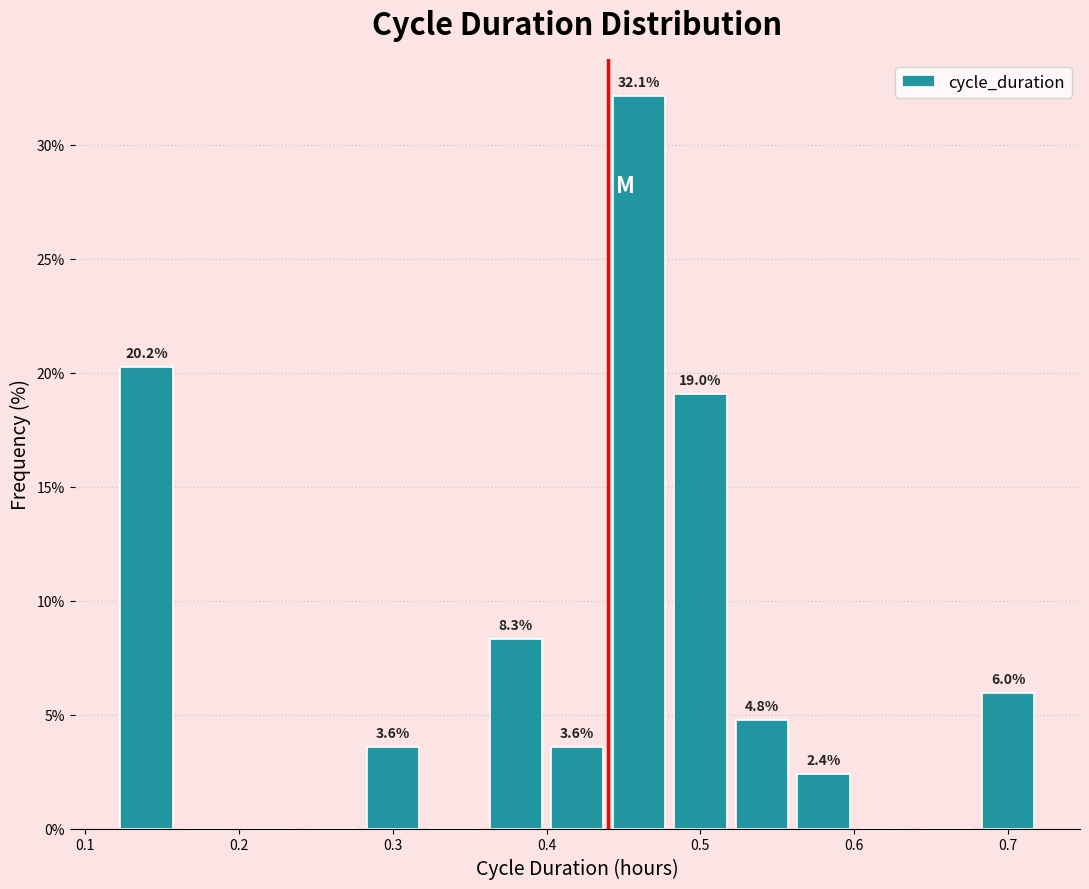

Over which range of the x-axis is the bar tallest?

0.44 to 0.48